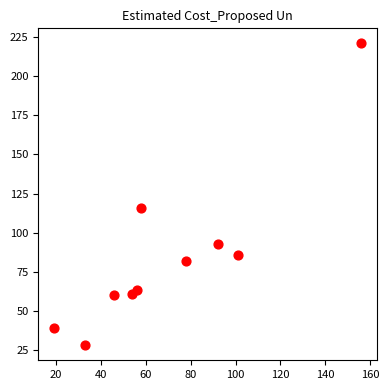

What is the range of X values (max minus min)?

137